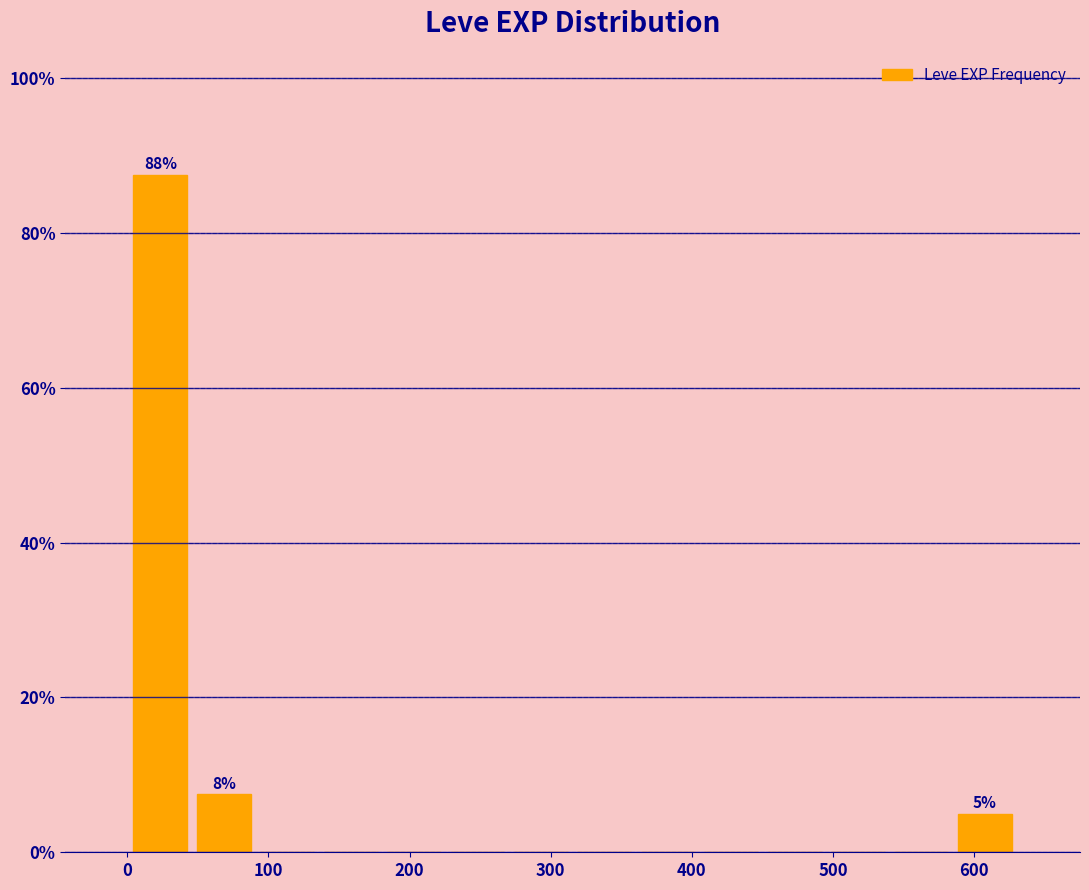

Which range on the x-axis has the tallest bar?

0 to 50